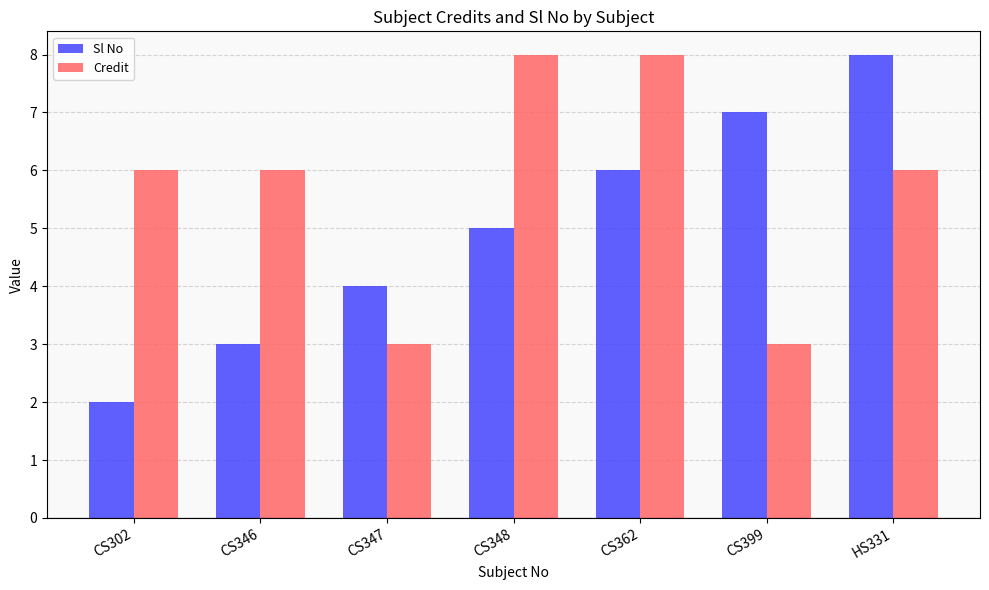

What is the highest value of the Sl No series?

8